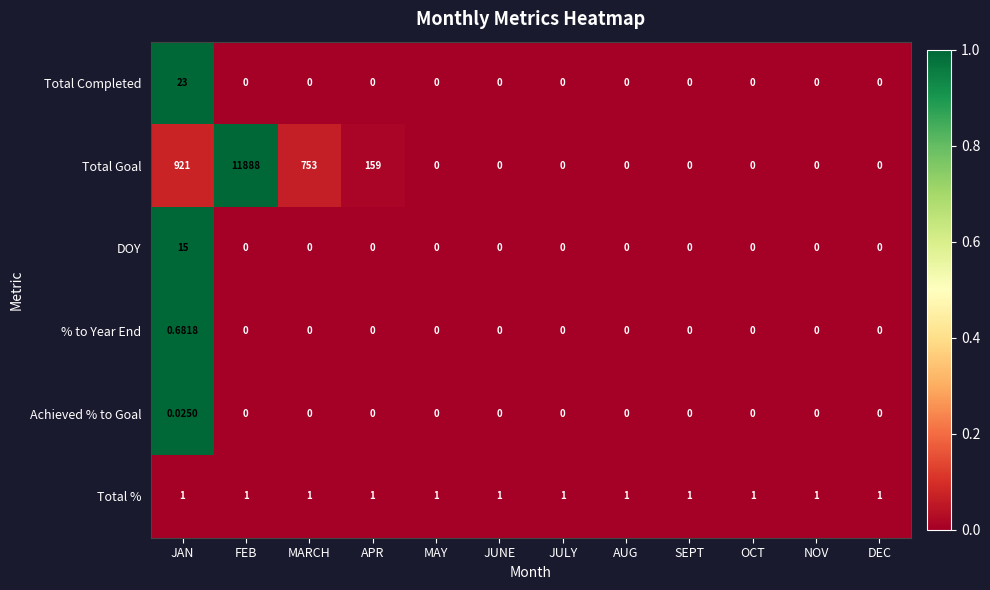

Which series changed the most between FEB and SEPT?

Total Goal